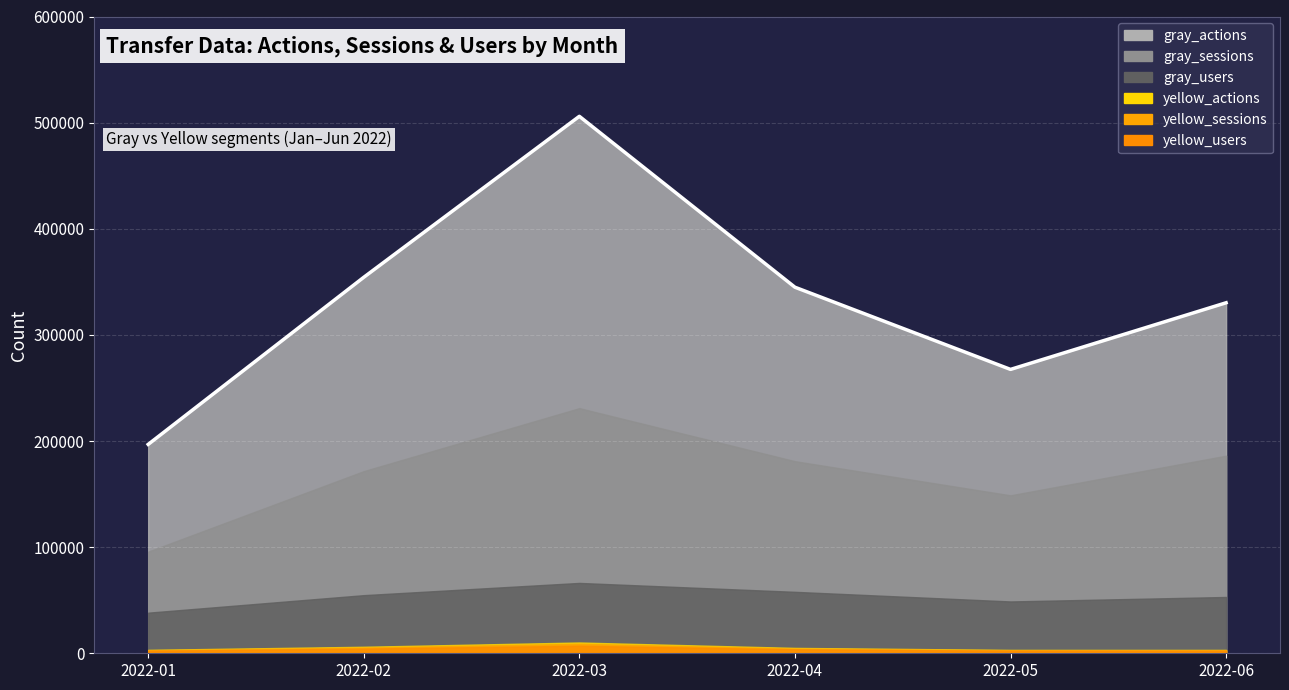

How many interior local valleys does the gray_actions series have?

1